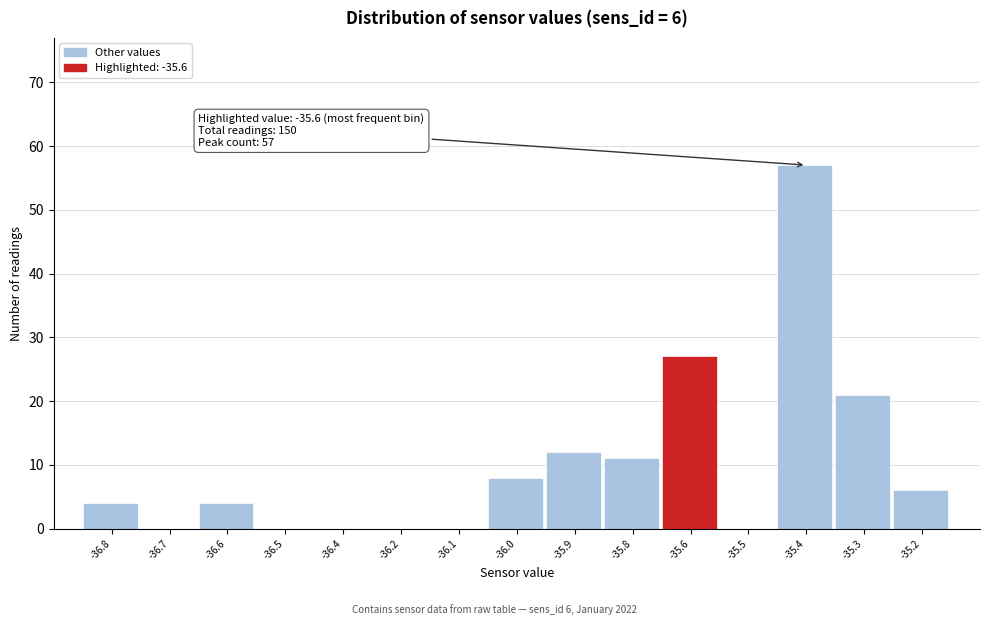

Reading right to left, extract all data points from this chart.

-35.2=6	-35.3=21	-35.4=57	-35.5=0	-35.6=27	-35.8=11	-35.9=12	-36.0=8	-36.1=0	-36.2=0	-36.4=0	-36.5=0	-36.6=4	-36.7=0	-36.8=4